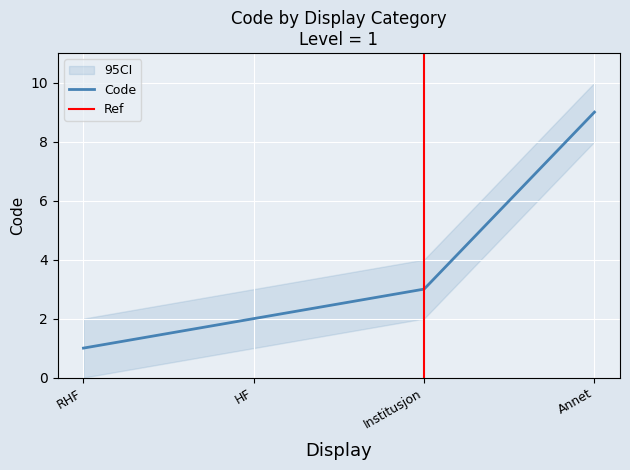

What is the label of the 3rd point from the left?

Institusjon